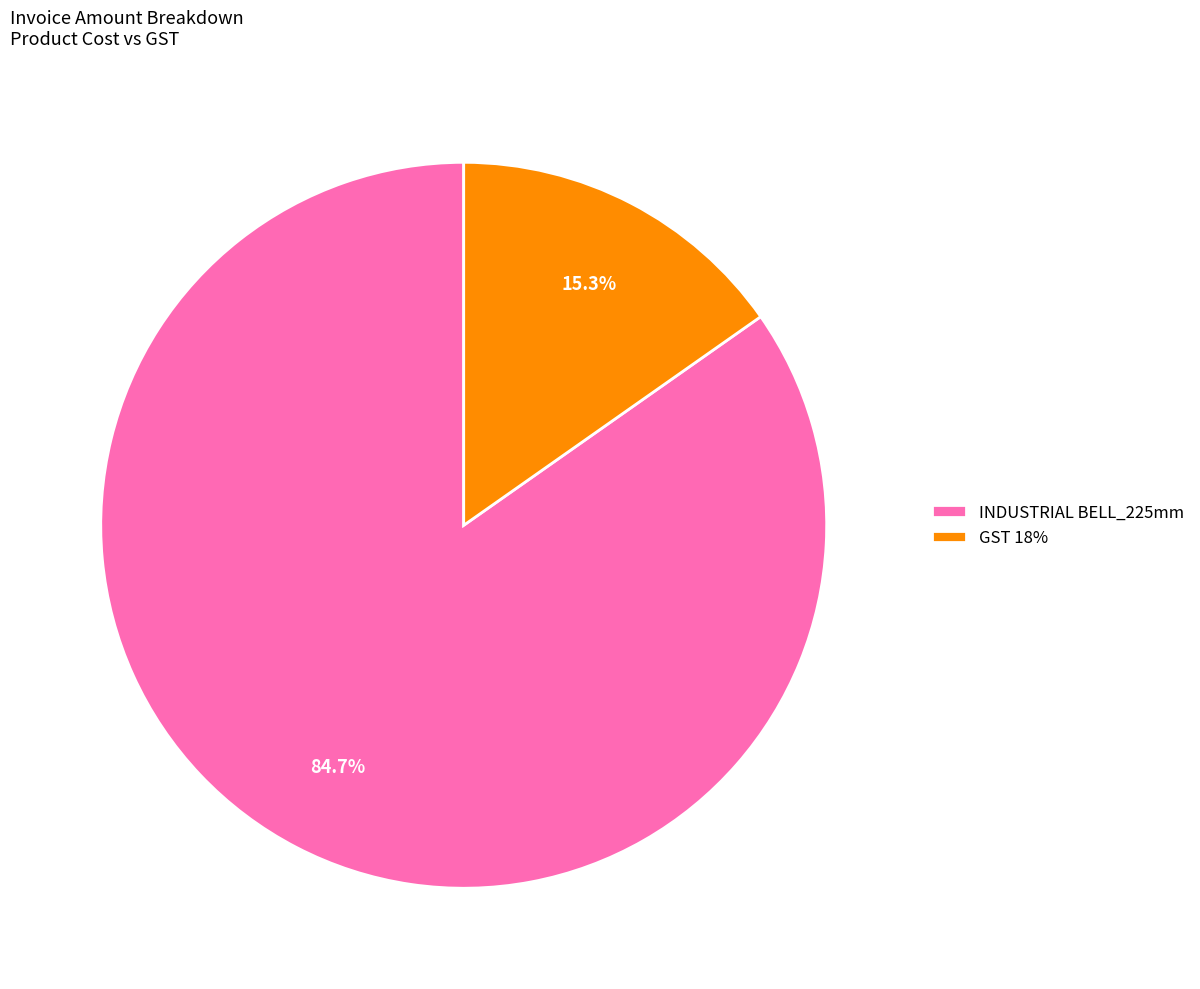

Is GST 18% the majority of the pie?

No